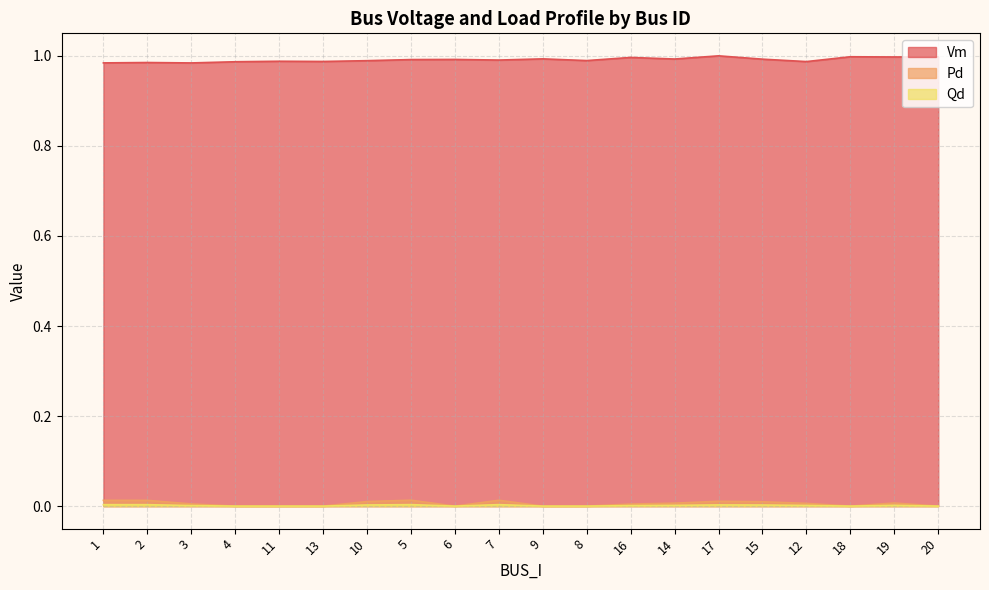

How many positive values does the Qd series have?

12